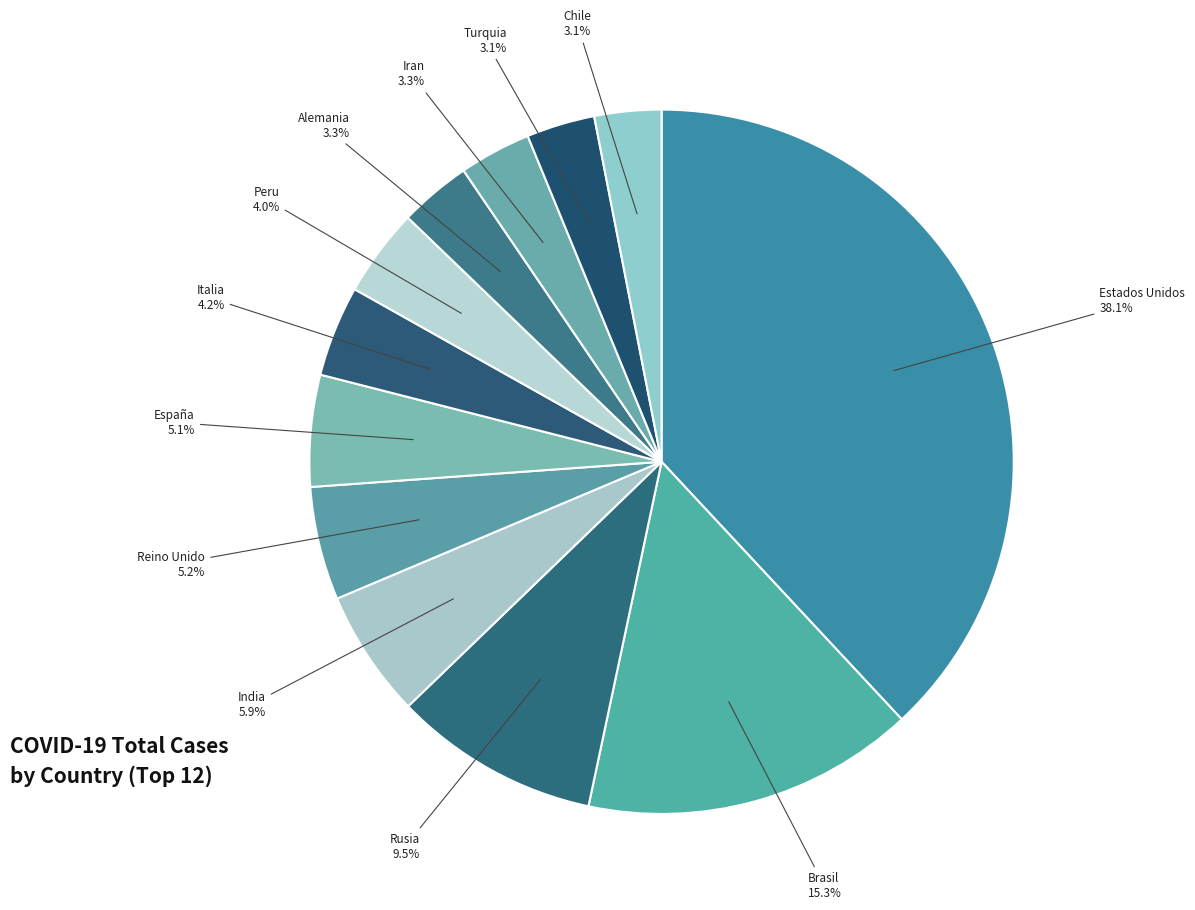

How many slices are in this pie chart?

12